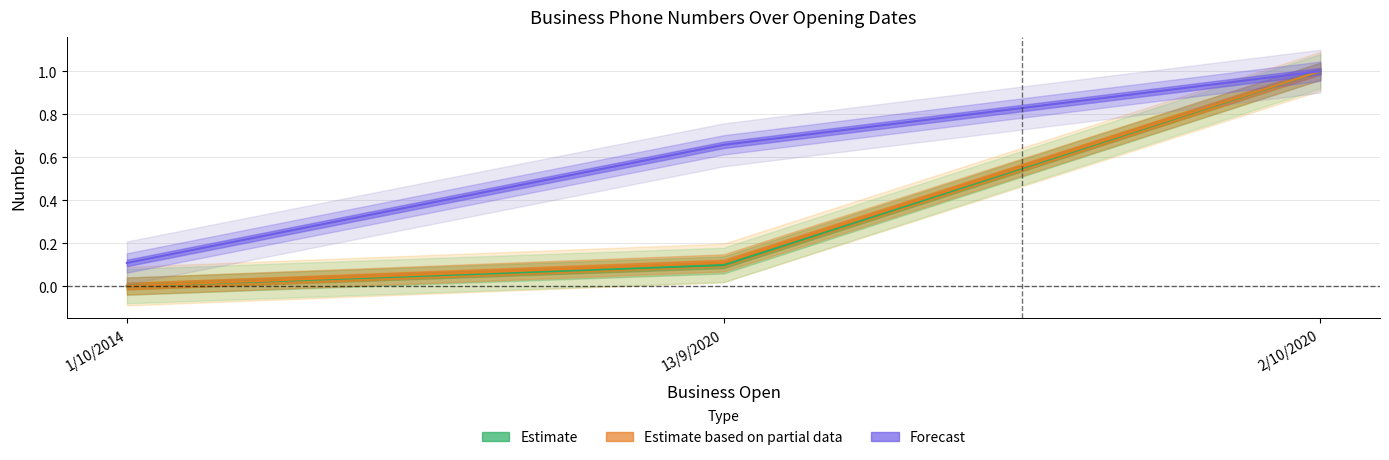

What is the average value of the Estimate series?

0.4